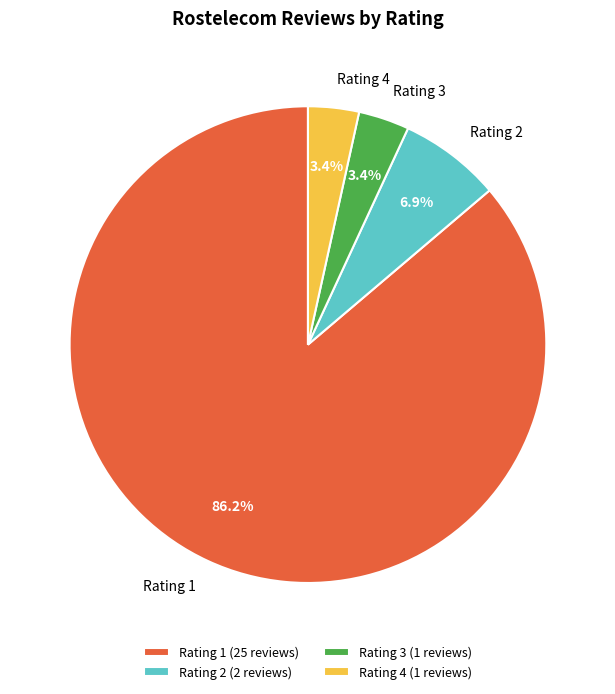

Does any single category account for the majority?

Yes